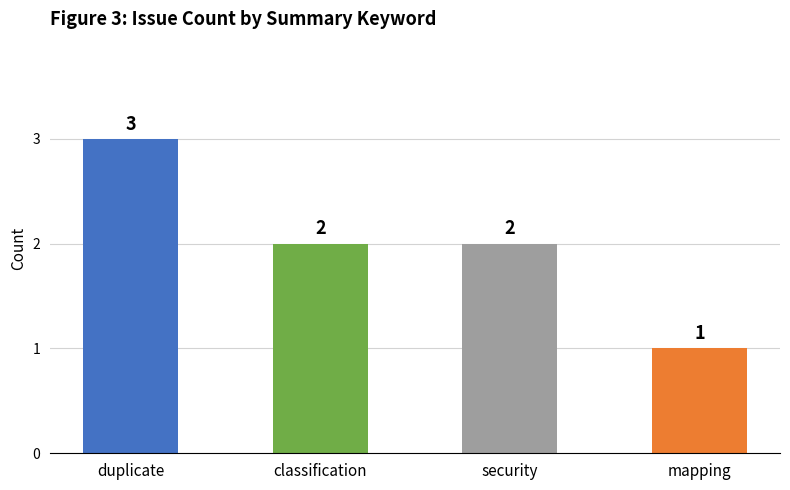

What is the sum of all values?

8